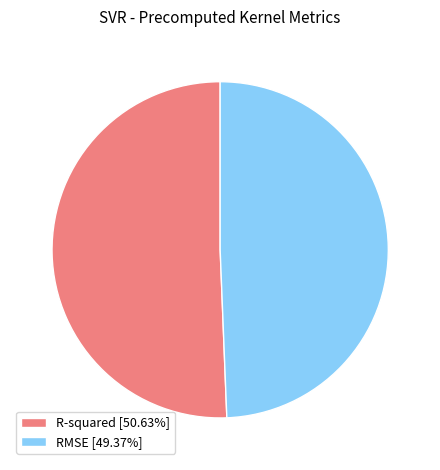

The R-squared slice represents 57% of the pie. True or false?

False